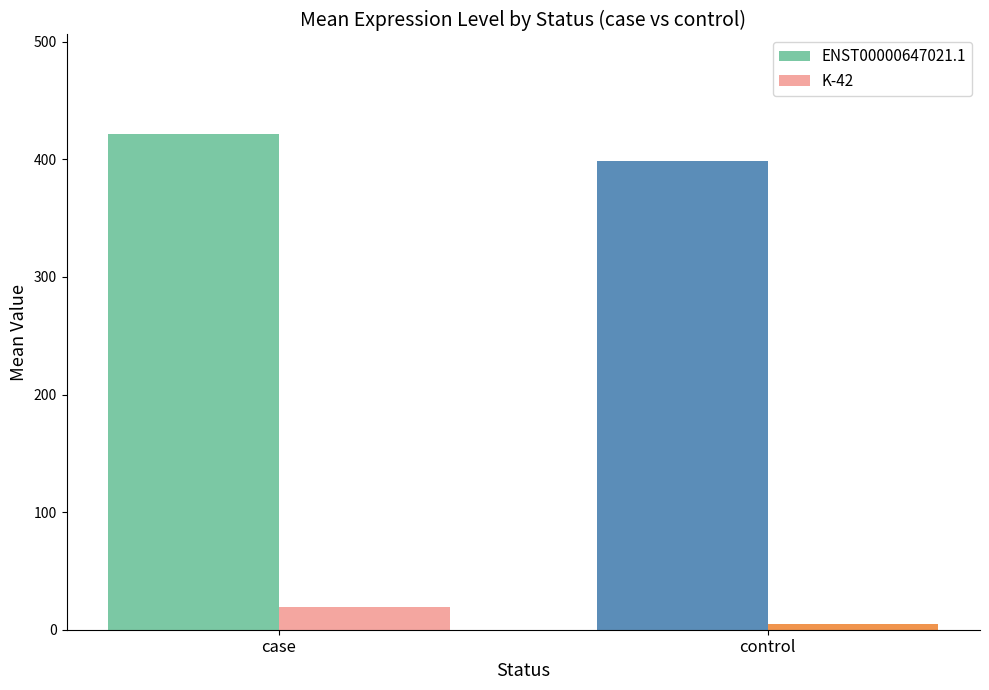

How many data points in ENST00000647021.1 are above 421?

1